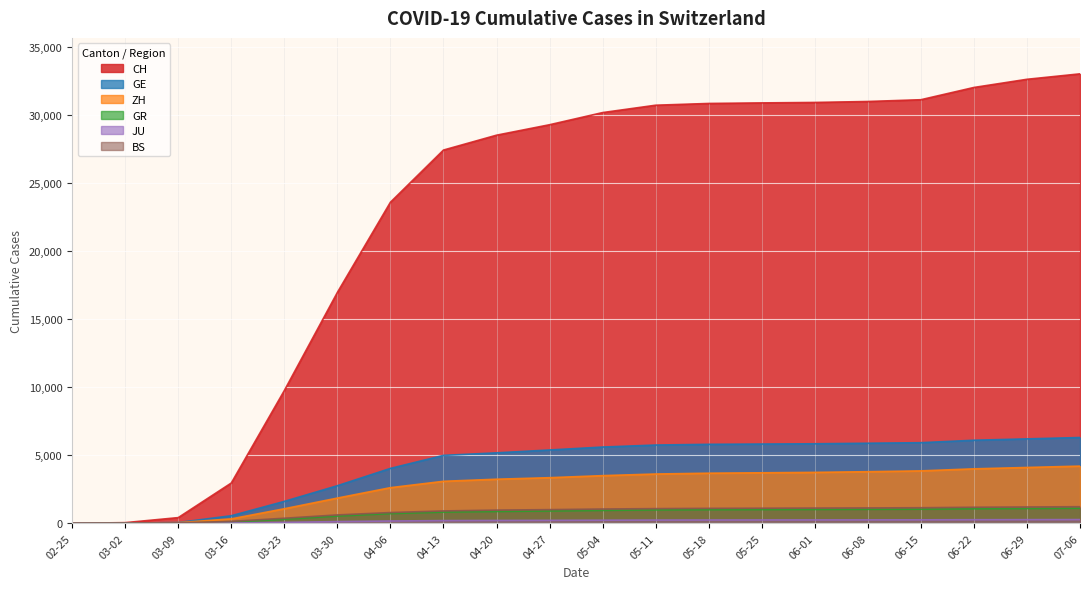

Which series has the largest range (max minus min)?

CH